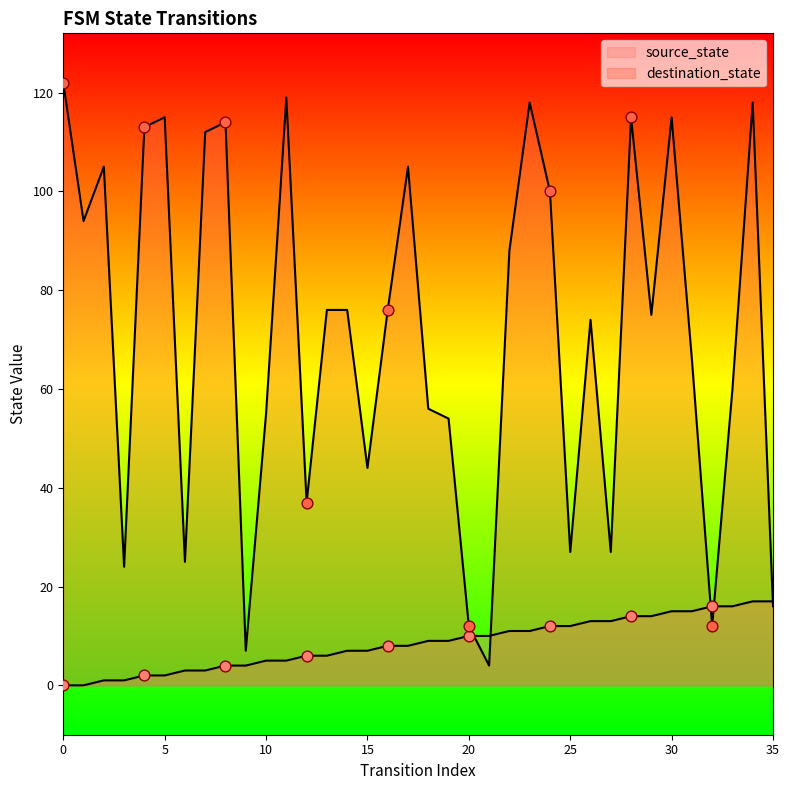

Which series reaches the minimum Y coordinate?

source_state